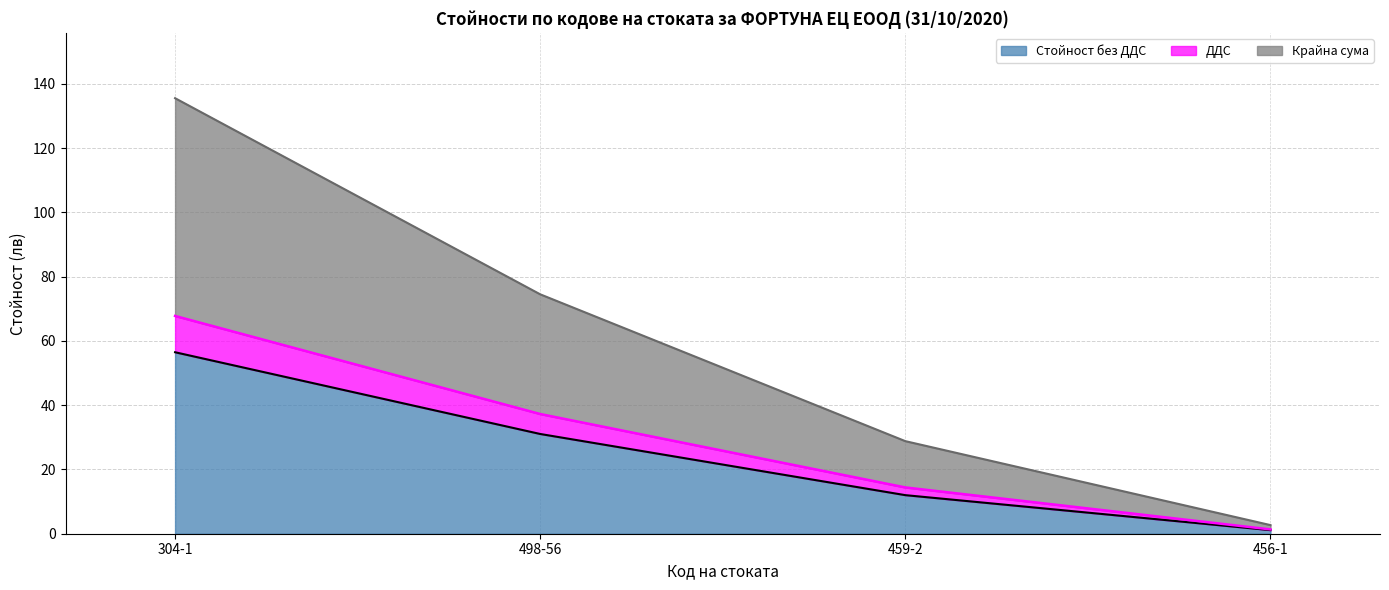

Reading left to right, what are all the values shown in this chart?

Стойност без ДДС: 56.5	31.0	12.0	1.1
ДДС: 67.8	37.2	14.4	1.3
Крайна сума: 135.5	74.5	28.8	2.7